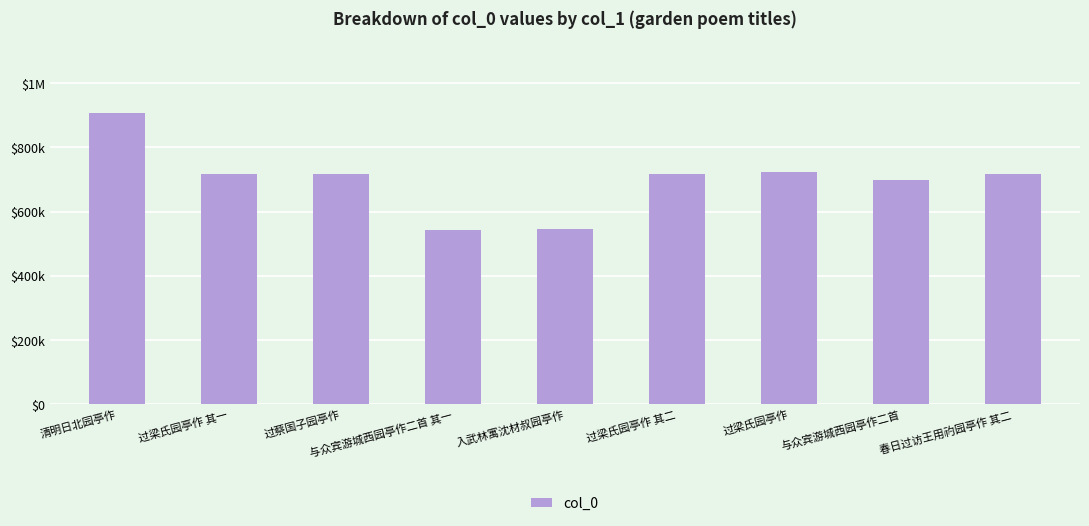

Reading left to right, list all the values displayed in this chart.

清明日北园亭作=906883	过梁氏园亭作 其一=716734	过蔡国子园亭作=716658	与众宾游城西园亭作二首 其一=543433	入武林寓沈材叔园亭作=545488	过梁氏园亭作 其二=716735	过梁氏园亭作=722048	与众宾游城西园亭作二首=697472	春日过访王用礿园亭作 其二=716036